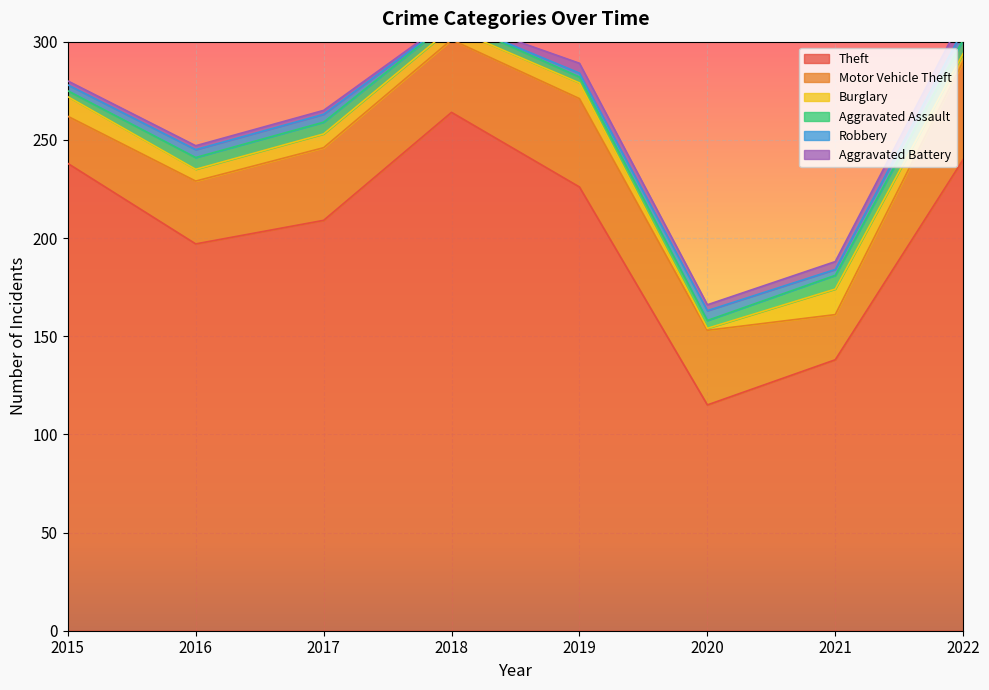

Where does the Theft series first go above 226?

2015